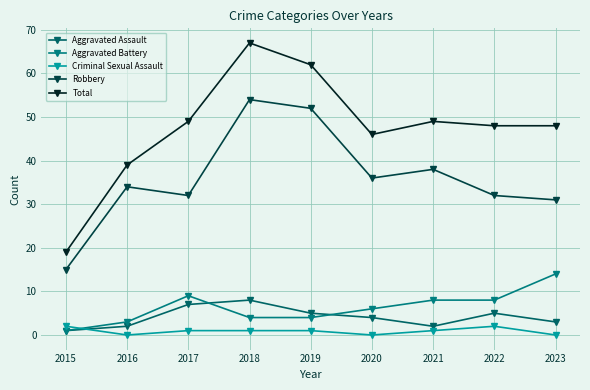

How many lines are shown in the chart?

5